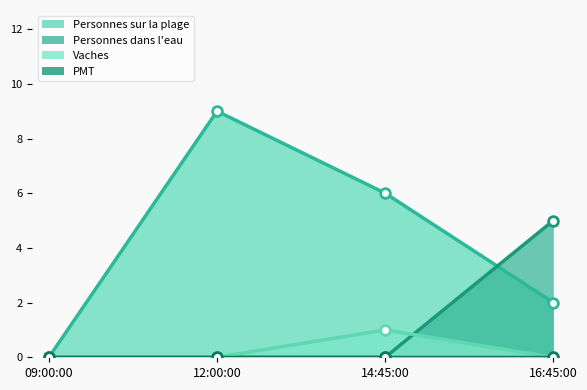

Which category has the lowest value in the Personnes sur la plage series?

09:00:00